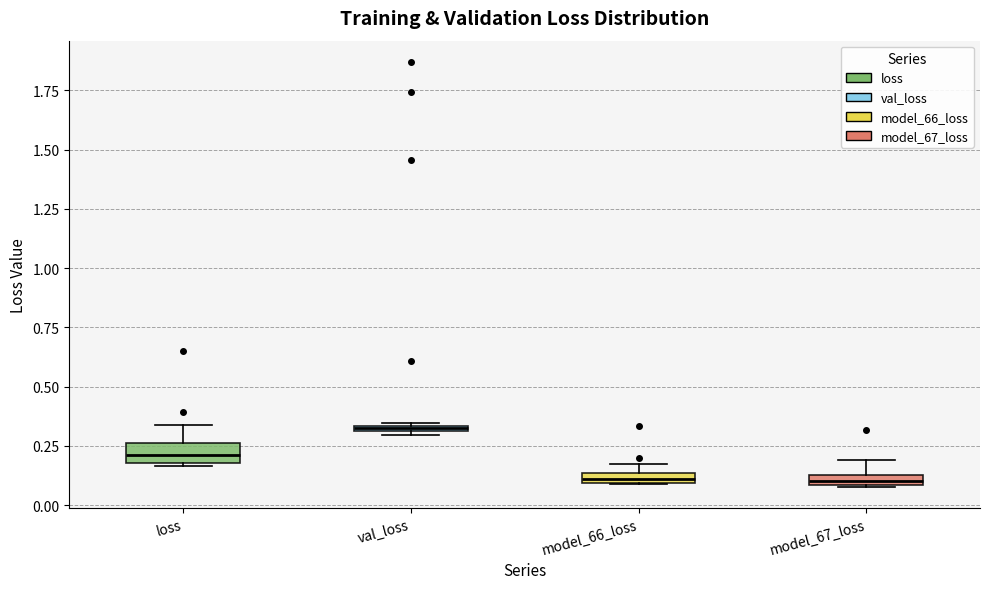

Which box's median line is the highest?

val_loss